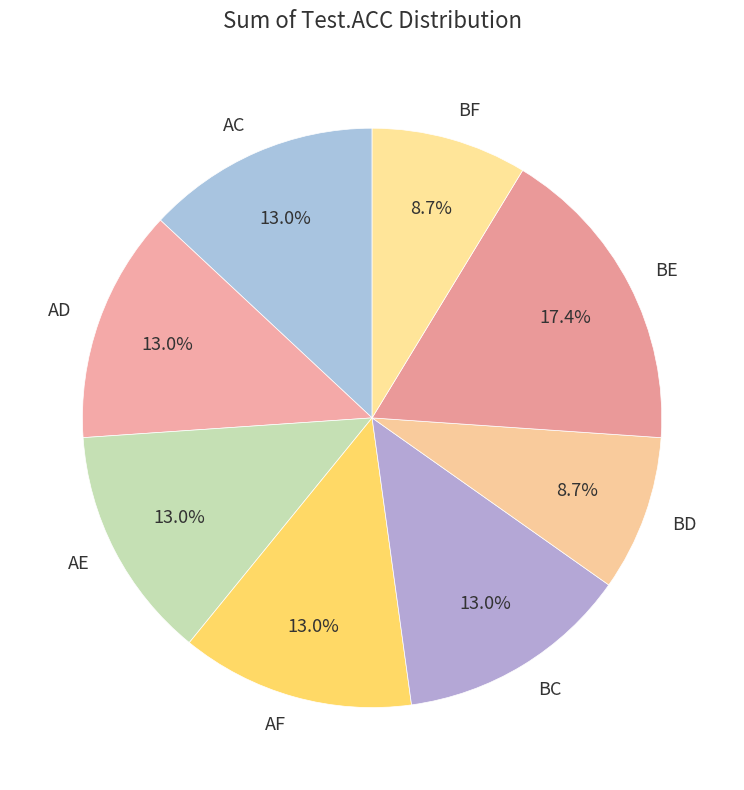

What percentage is the BE slice, to the nearest percent?

17%